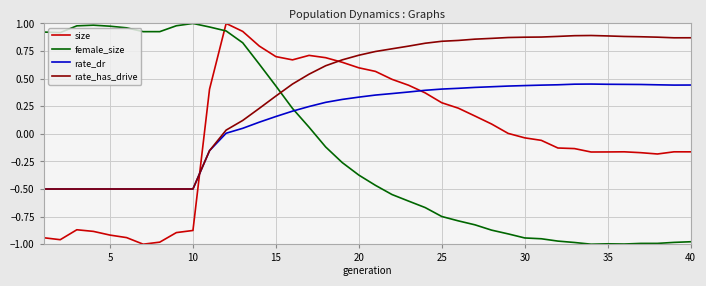

How many categories are shown in the chart?

40